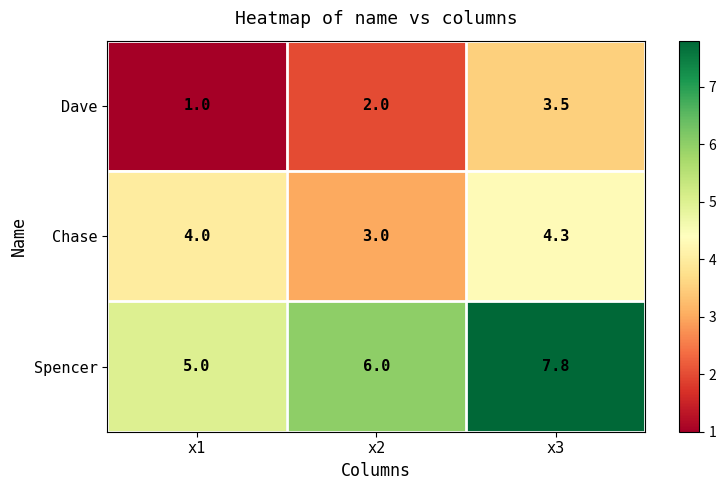

Reading right to left, transcribe all the data shown in this chart.

Dave: 3.5	2.0	1.0
Chase: 4.3	3.0	4.0
Spencer: 7.8	6.0	5.0